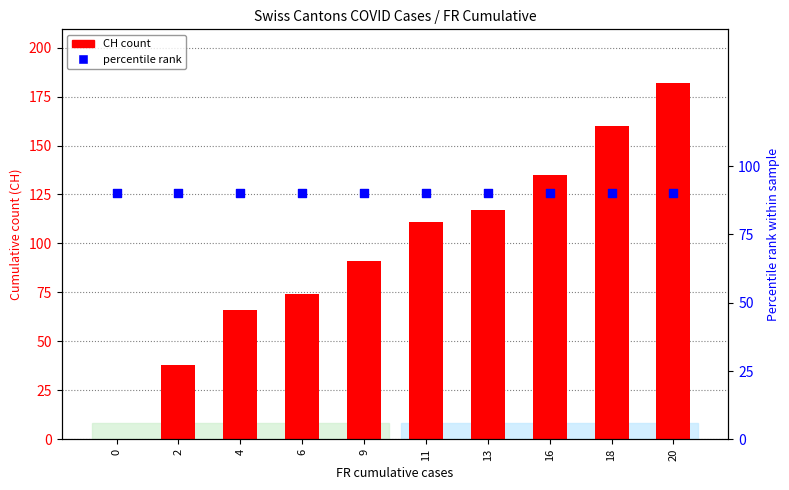

What are all the series names shown in the legend?

CH count, percentile rank